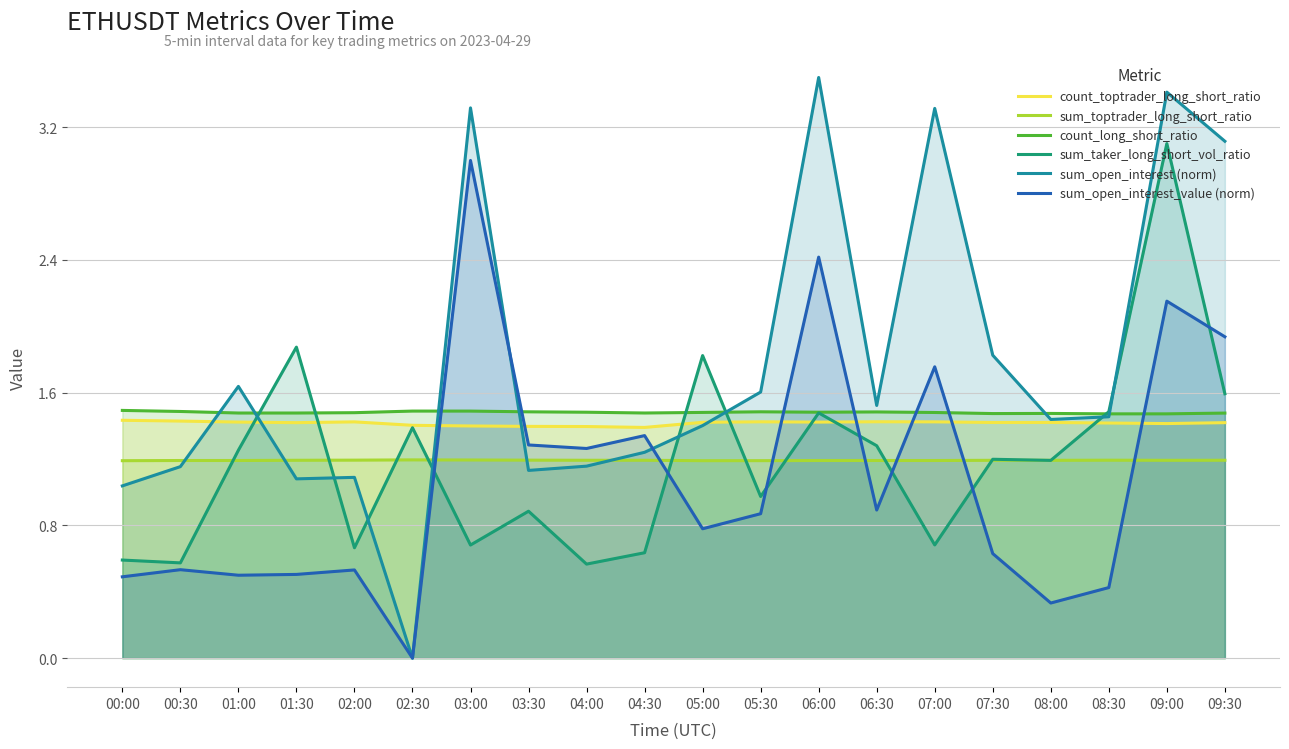

In count_toptrader_long_short_ratio, how many points are lower than both neighbors (excluding endpoints)?

5